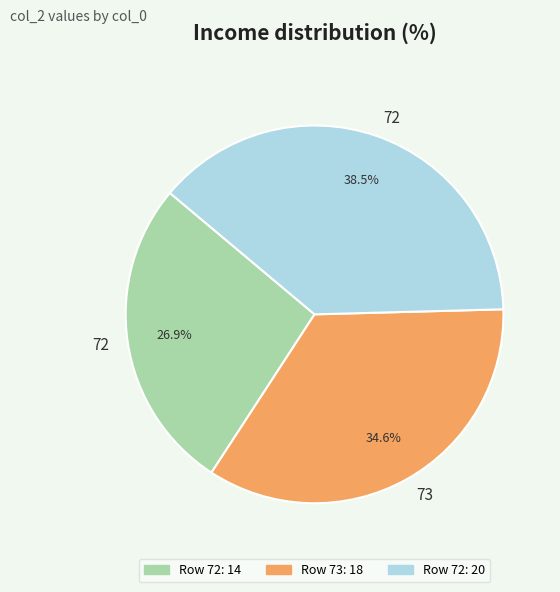

Is there a majority slice in this chart?

No